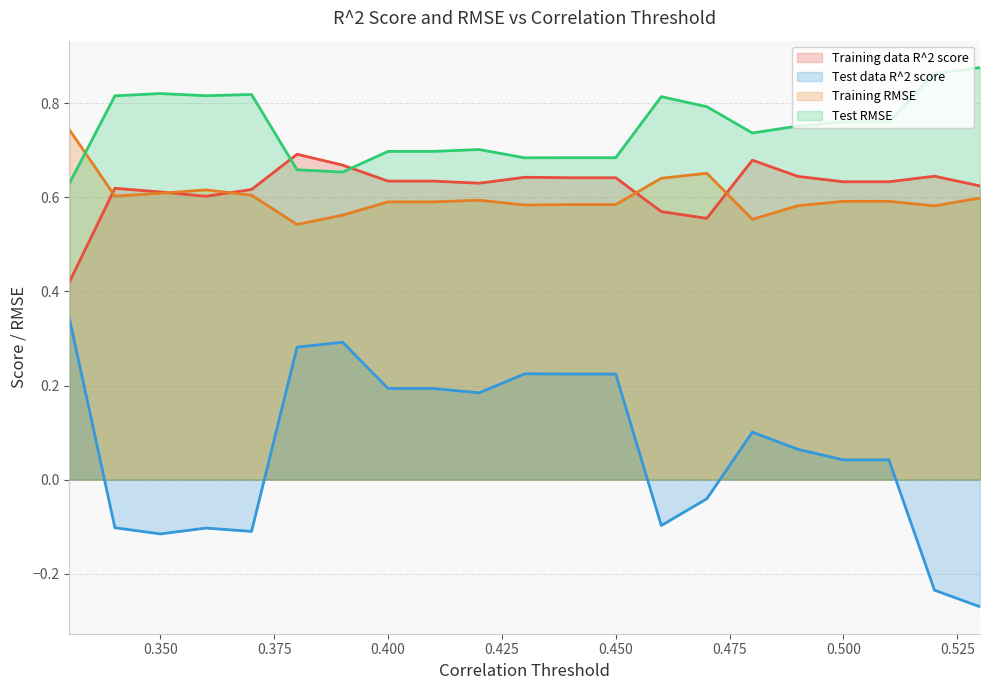

How many Test RMSE values are between 0 and 1?

21